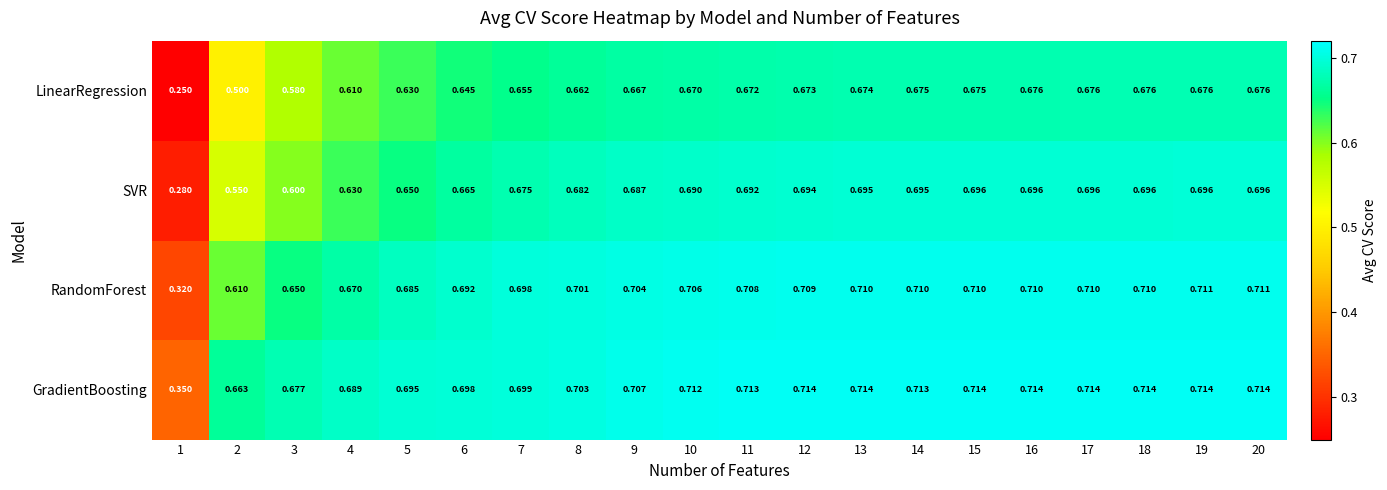

Which series has the largest range (max minus min)?

LinearRegression